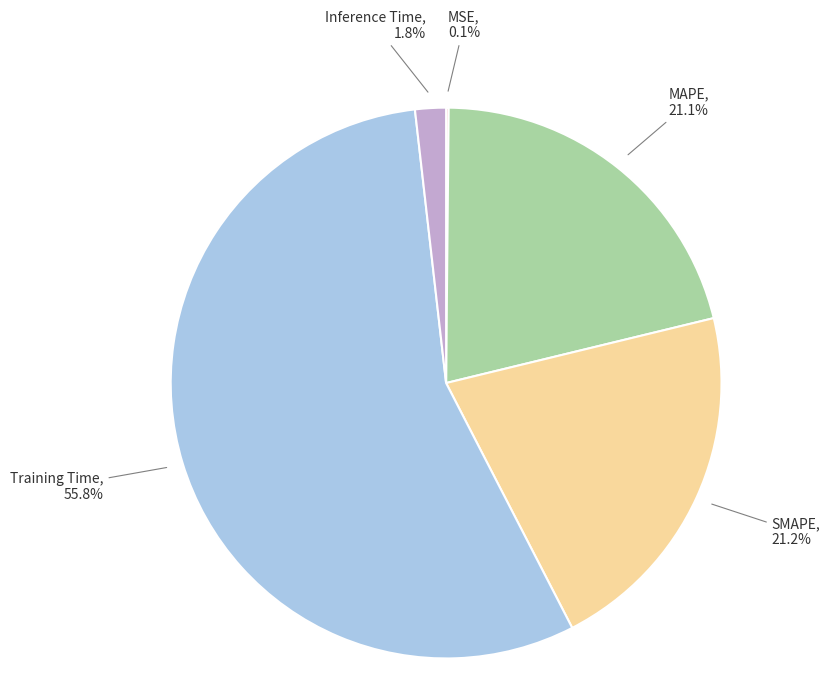

Does any single category account for the majority?

Yes